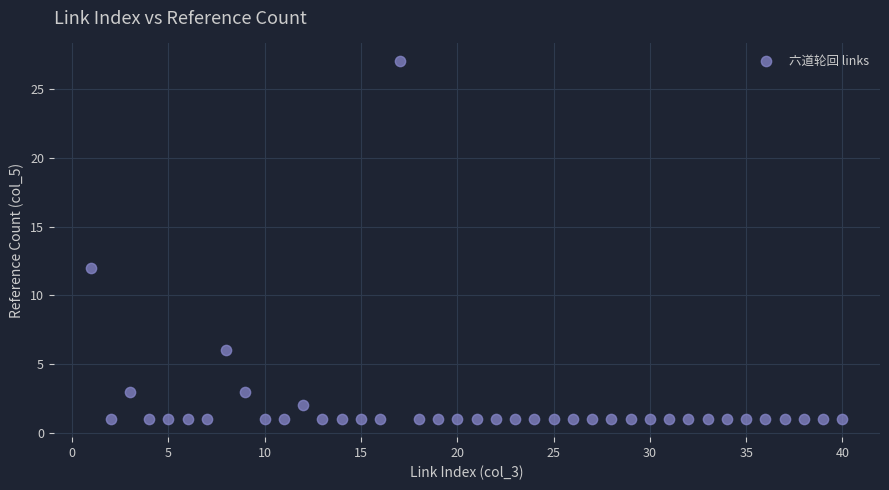

What Y value in the scatter plot is closest to 14?

12